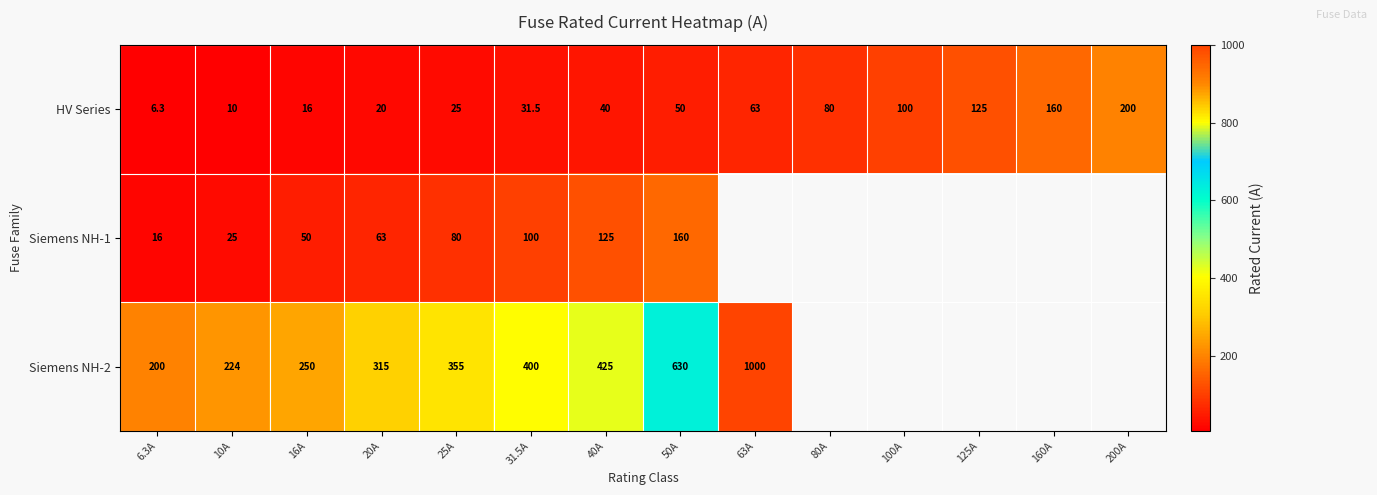

What is the highest value of the HV Series series?

200.0